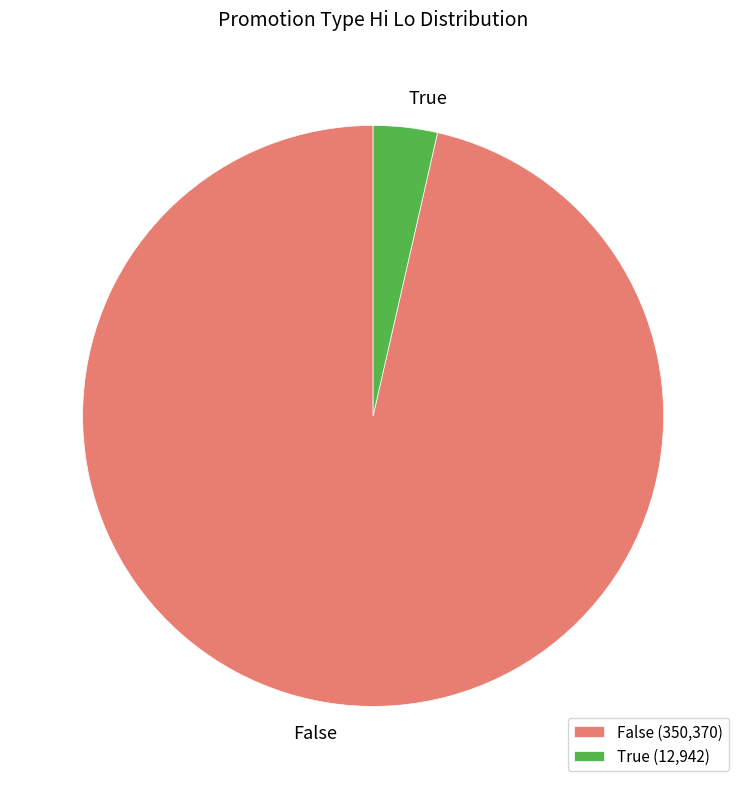

How many segments does this pie chart have?

2